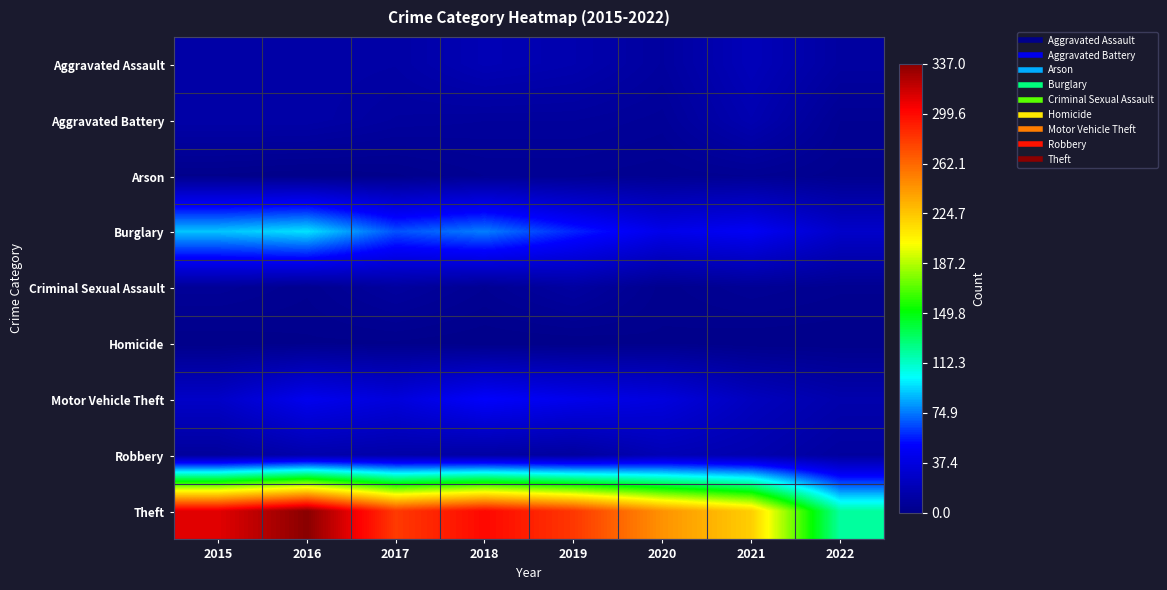

At which category is the sum across all series the highest?

2016